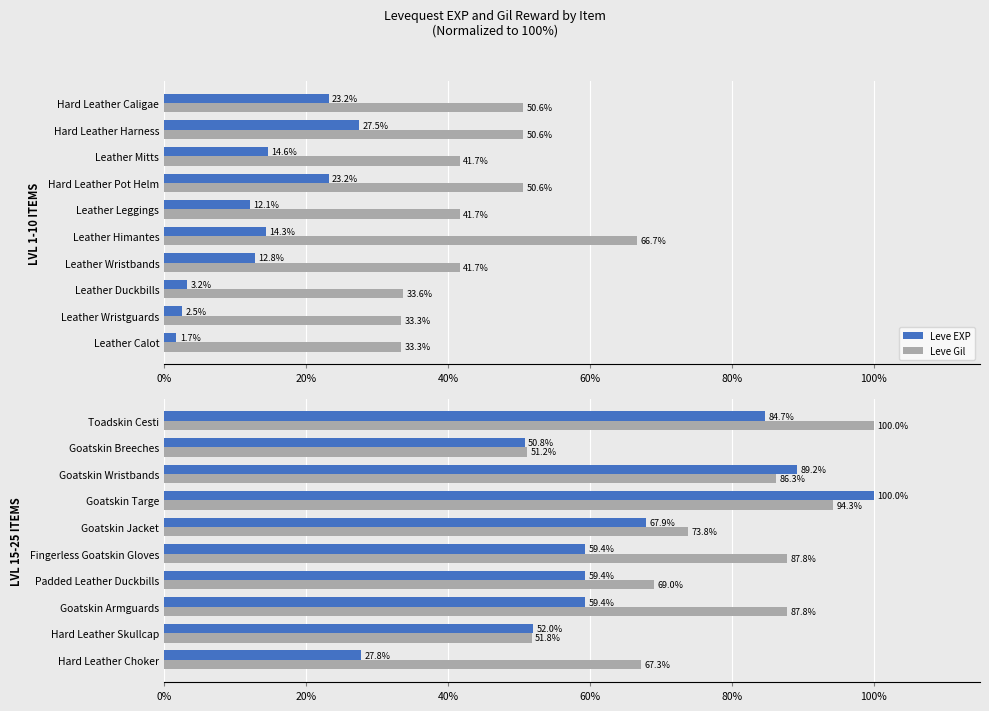

What is the greatest value displayed?

100.0